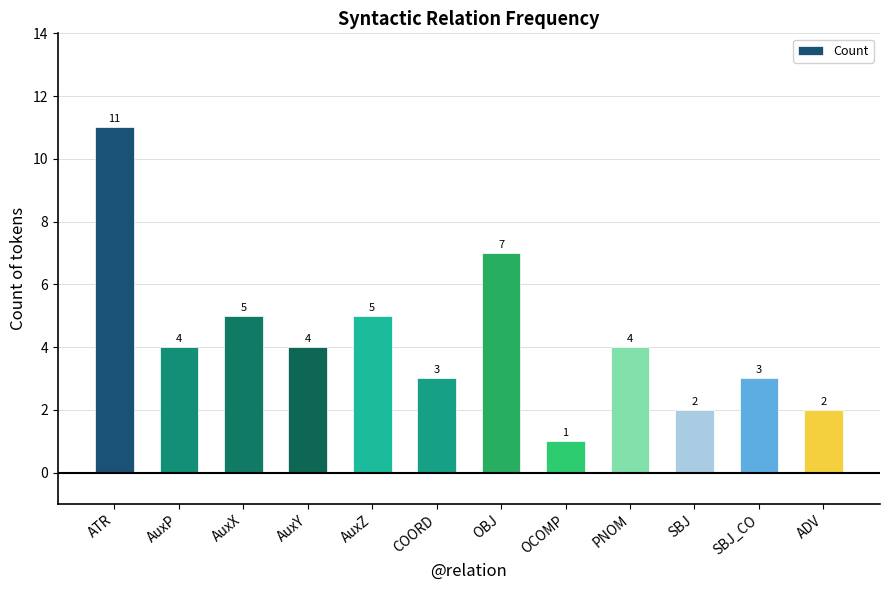

Which category has the highest value across all series?

ATR